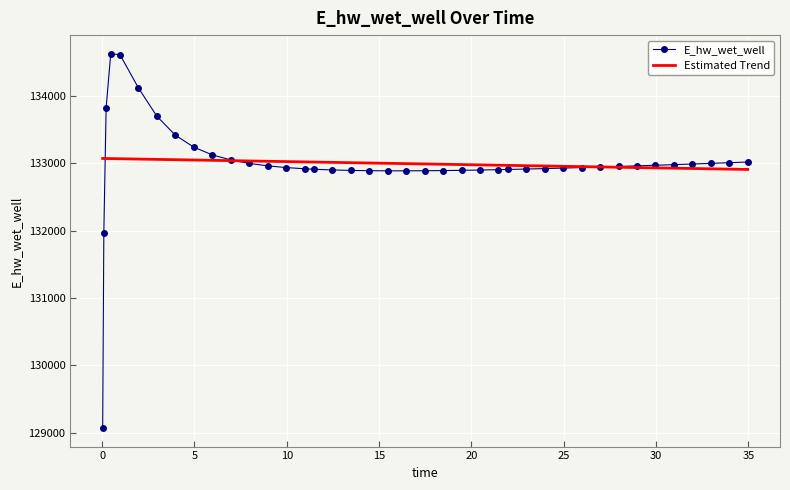

What are all the series names shown in the legend?

E_hw_wet_well, Estimated Trend